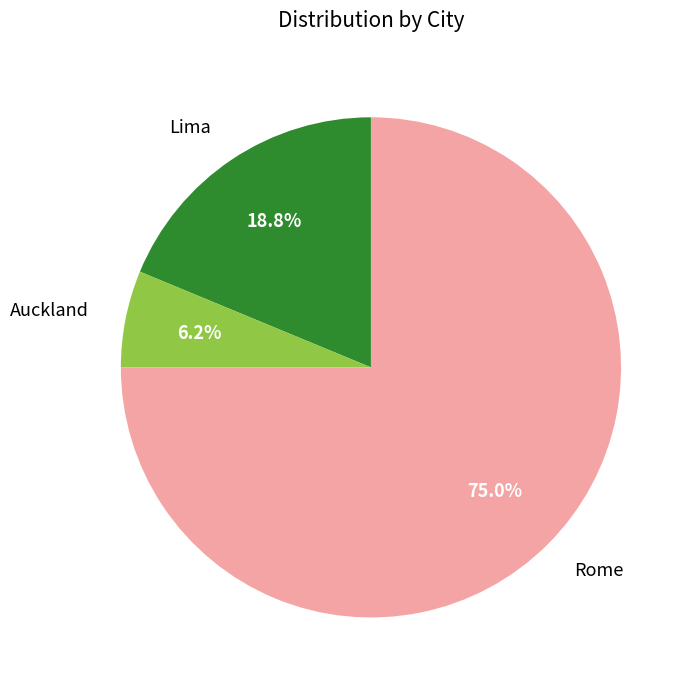

Is there any slice that represents more than half of the pie?

Yes